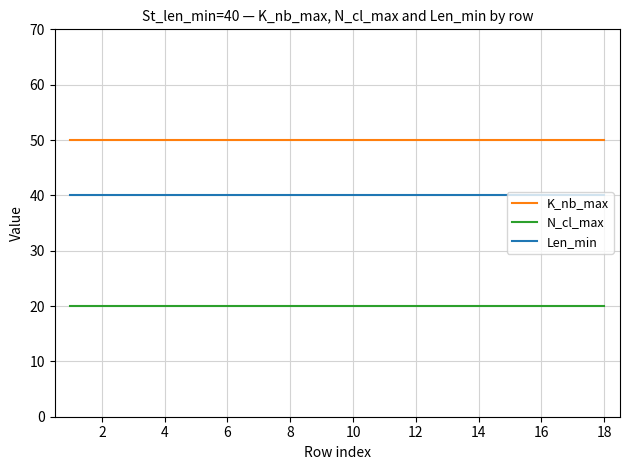

What is the maximum value shown in the chart?

50